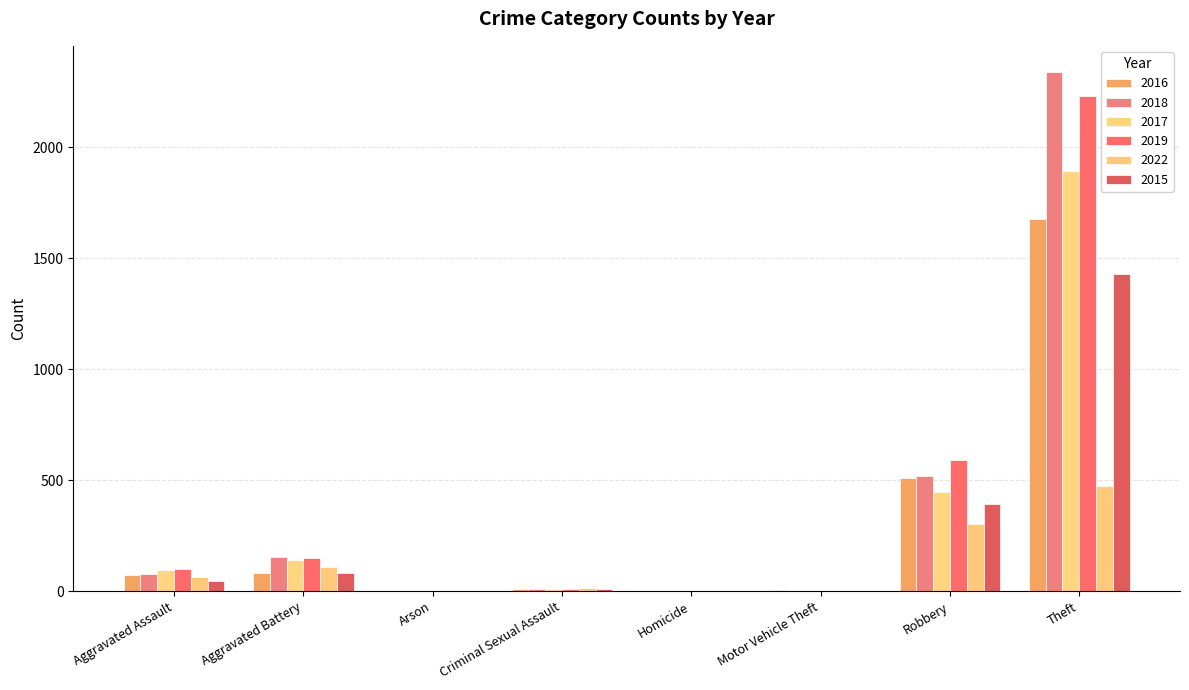

Is the value of 2018 at Theft greater than the value of 2017 at Theft?

Yes